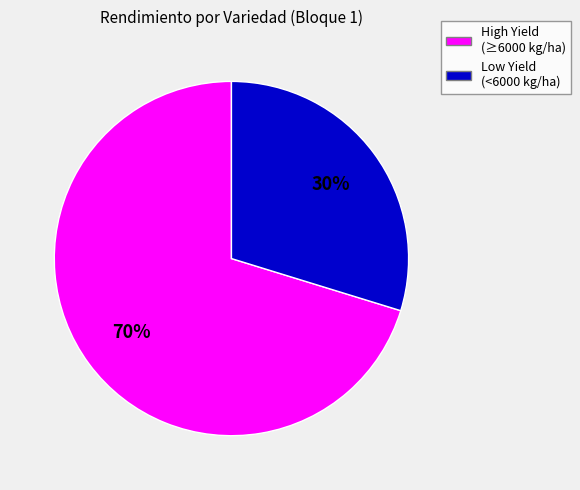

Is there any slice that represents more than half of the pie?

Yes